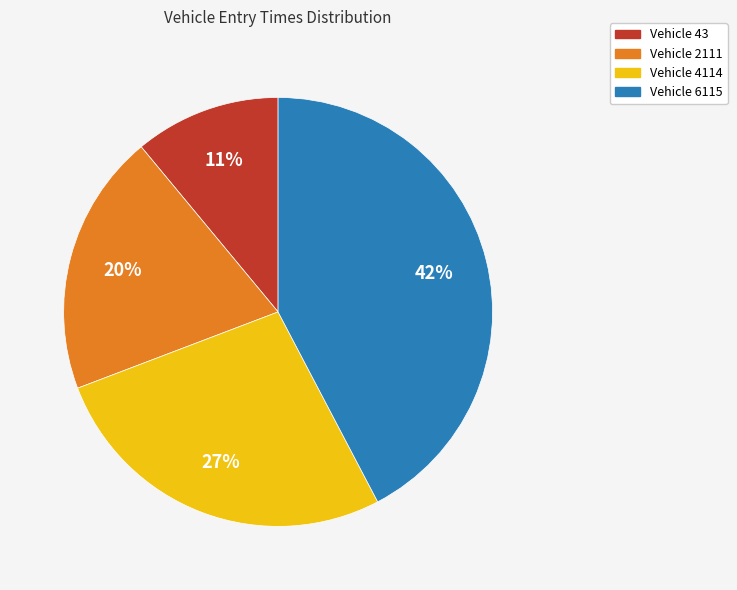

To the nearest percent, what is the average slice percentage?

25%